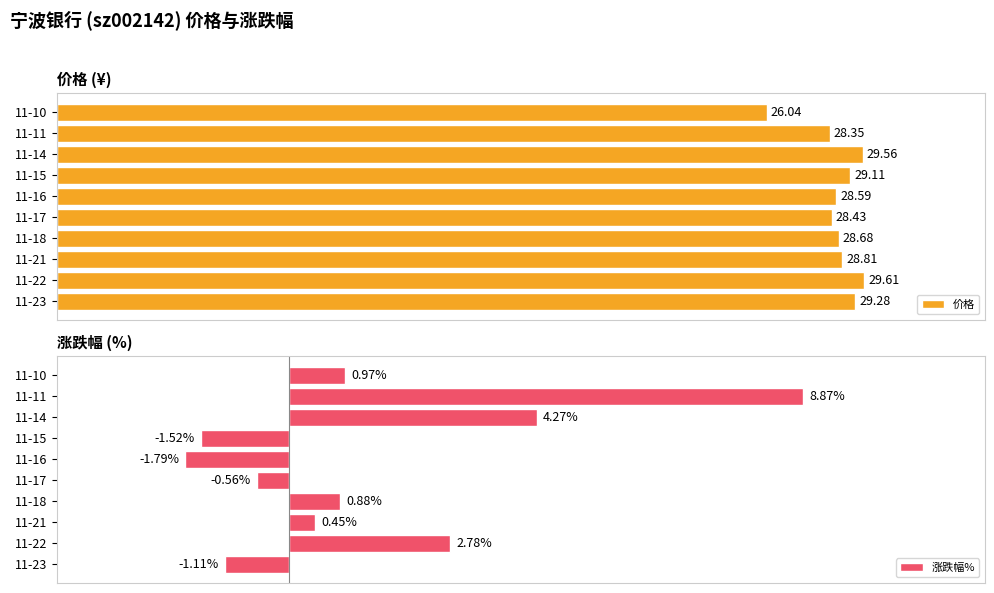

How many series are shown in this chart?

2